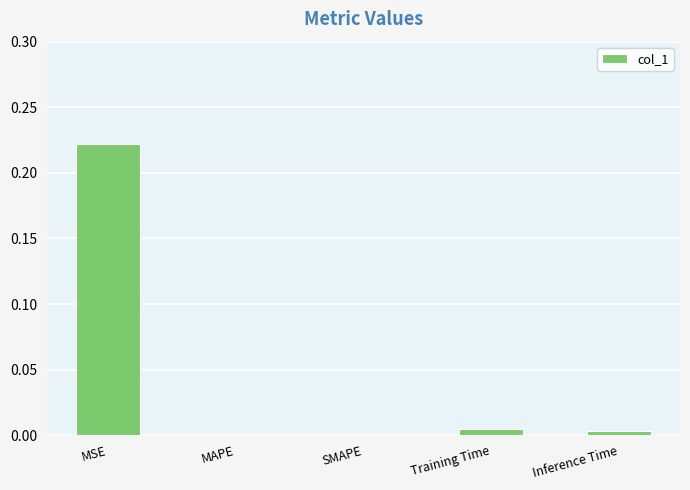

The value at Training Time is 0.0. True or false?

True